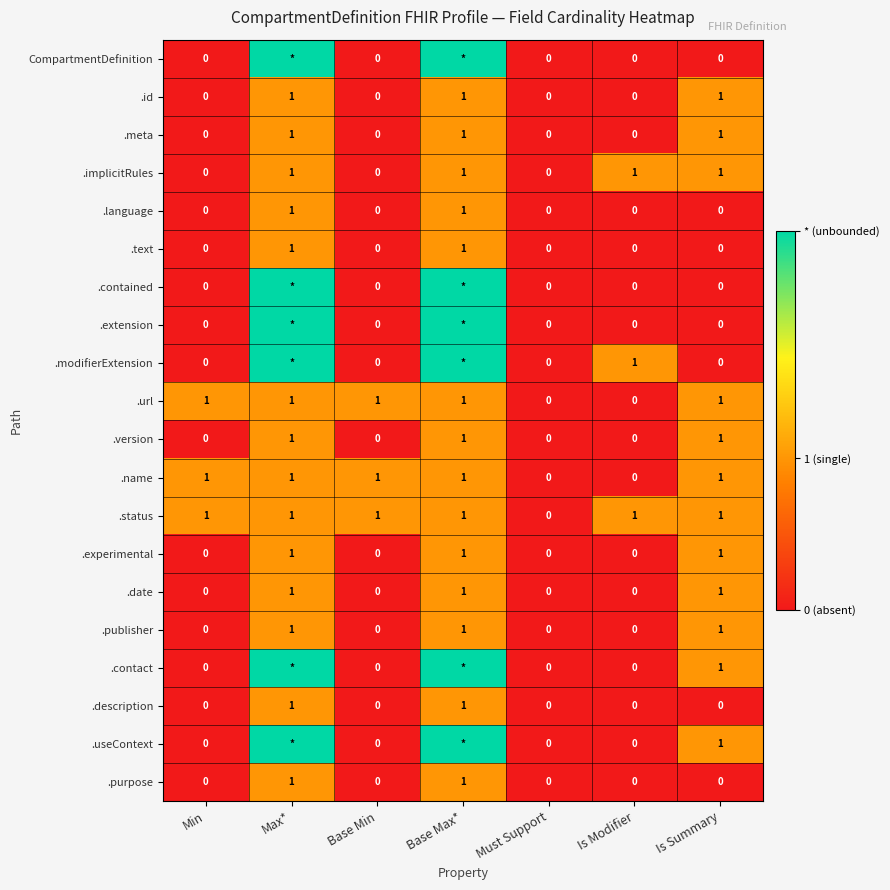

What is the sum of all .name values?

5